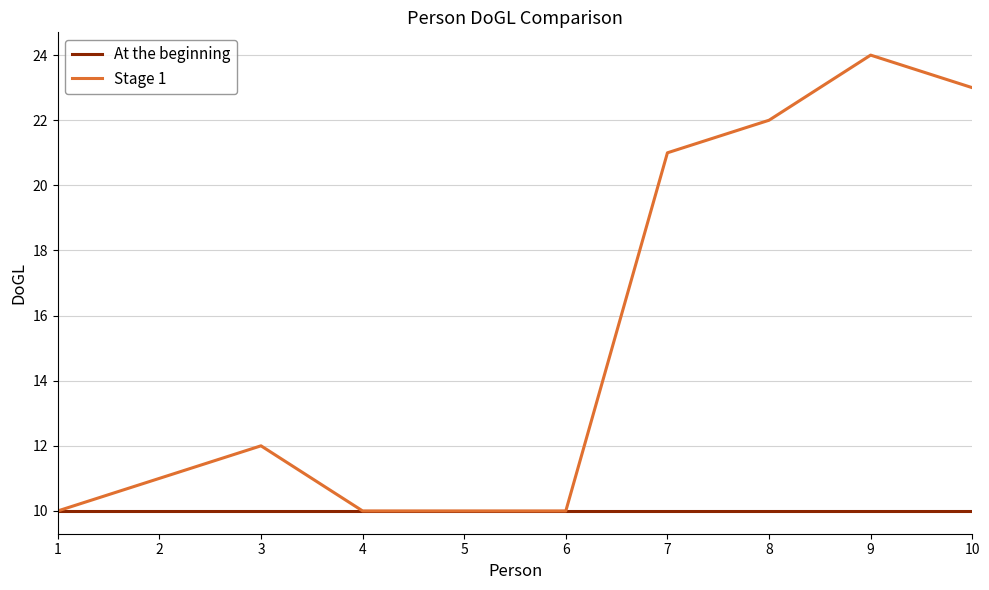

What is the average value of the At the beginning series?

10